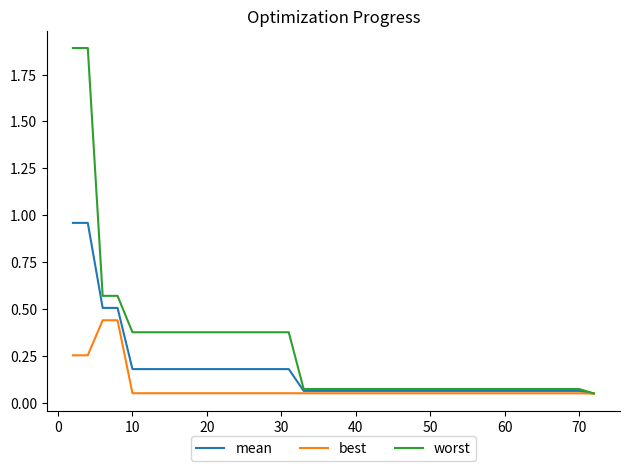

What is the greatest value displayed?

1.9